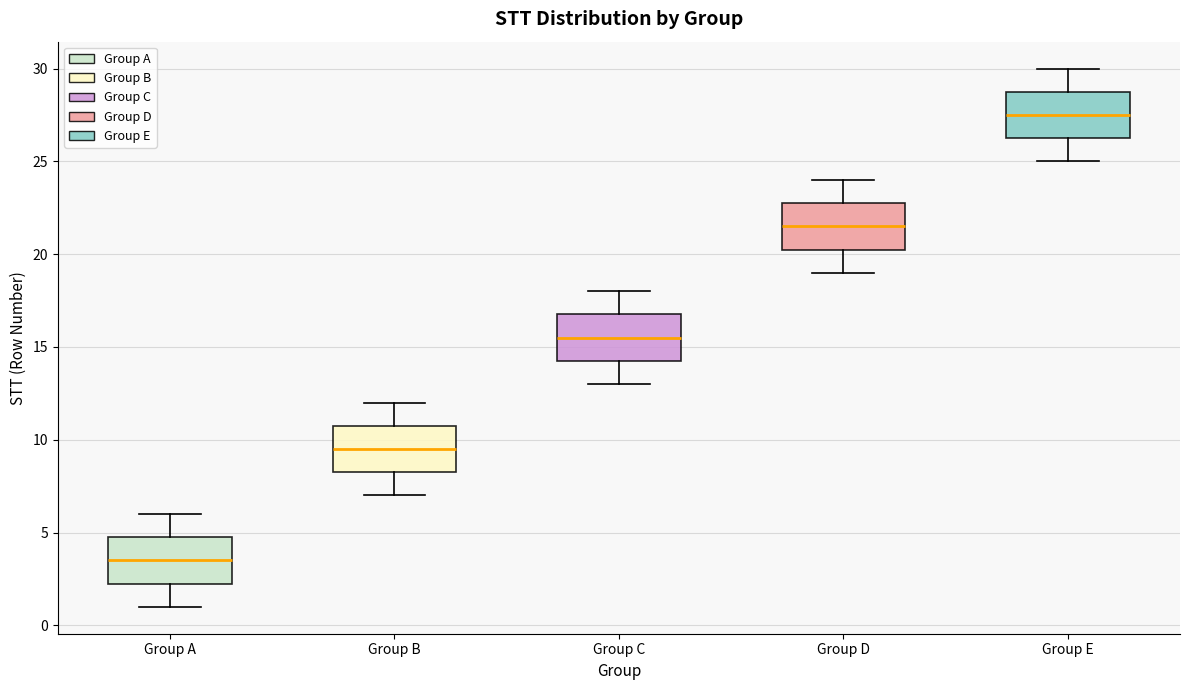

Reading left to right, read every box against the y-axis: the position of its median line, the range the box covers, and the ends of its whiskers. The values are not printed on the chart, so give them approximately, as read against the axis.

Group A: median 3.5, box 2.5 to 5.0, whiskers 1.0 to 6.0
Group B: median 9.5, box 8.5 to 11.0, whiskers 7.0 to 12.0
Group C: median 15.5, box 14.5 to 17.0, whiskers 13.0 to 18.0
Group D: median 21.5, box 20.5 to 23.0, whiskers 19.0 to 24.0
Group E: median 27.5, box 26.5 to 29.0, whiskers 25.0 to 30.0